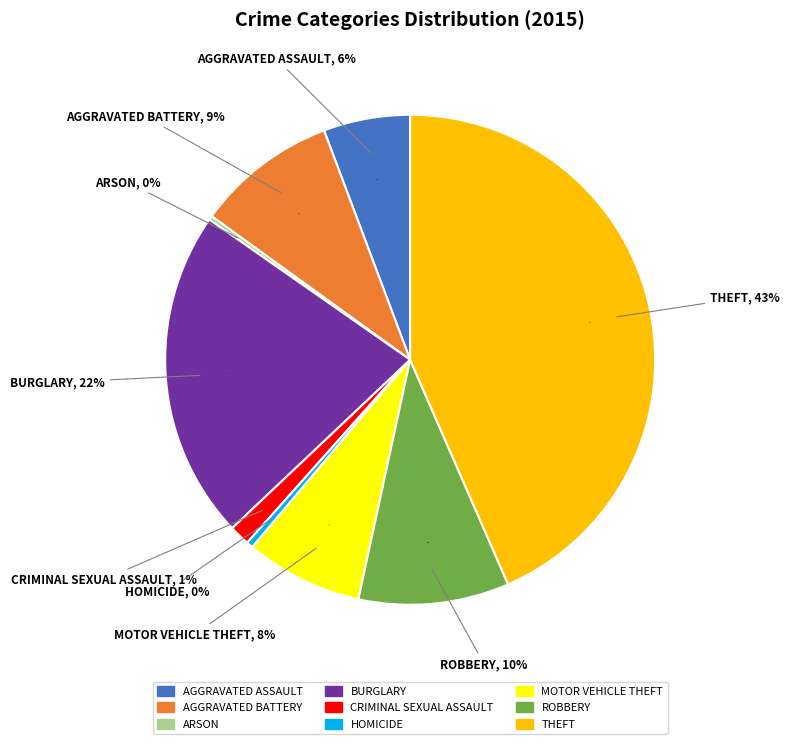

Does Robbery represent more than half of the total?

No